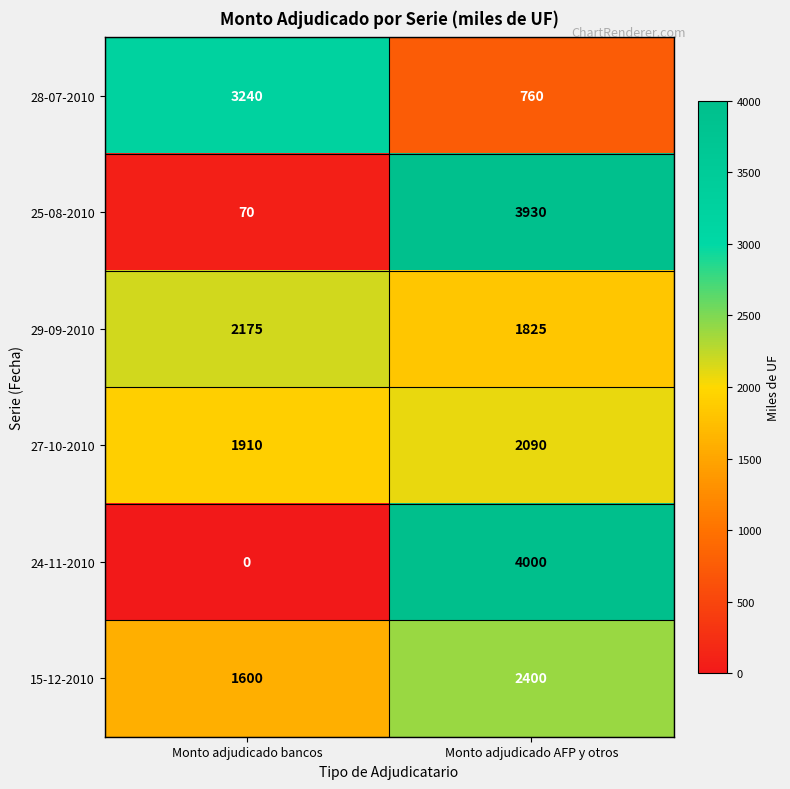

At which category does the chart reach its minimum across all series?

Monto adjudicado bancos